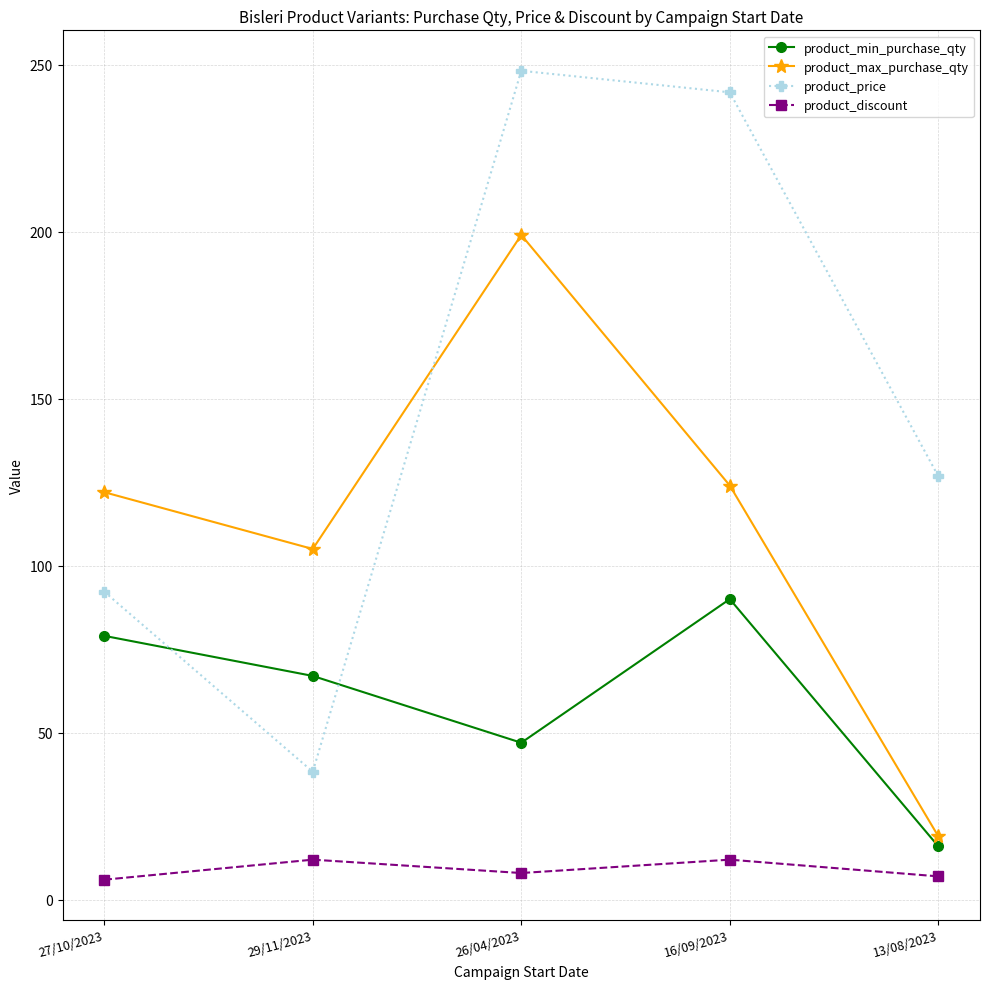

What is the value of the product_max_purchase_qty point at the 4th from the left?

124.0